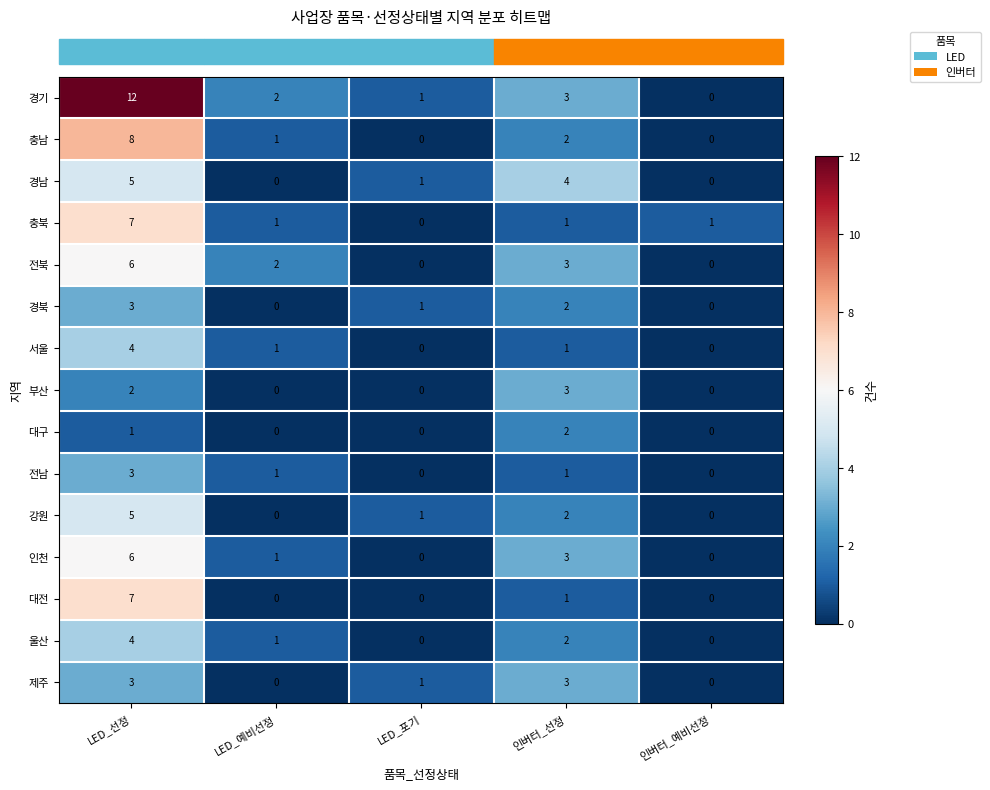

What is the highest value of the 경북 series?

3